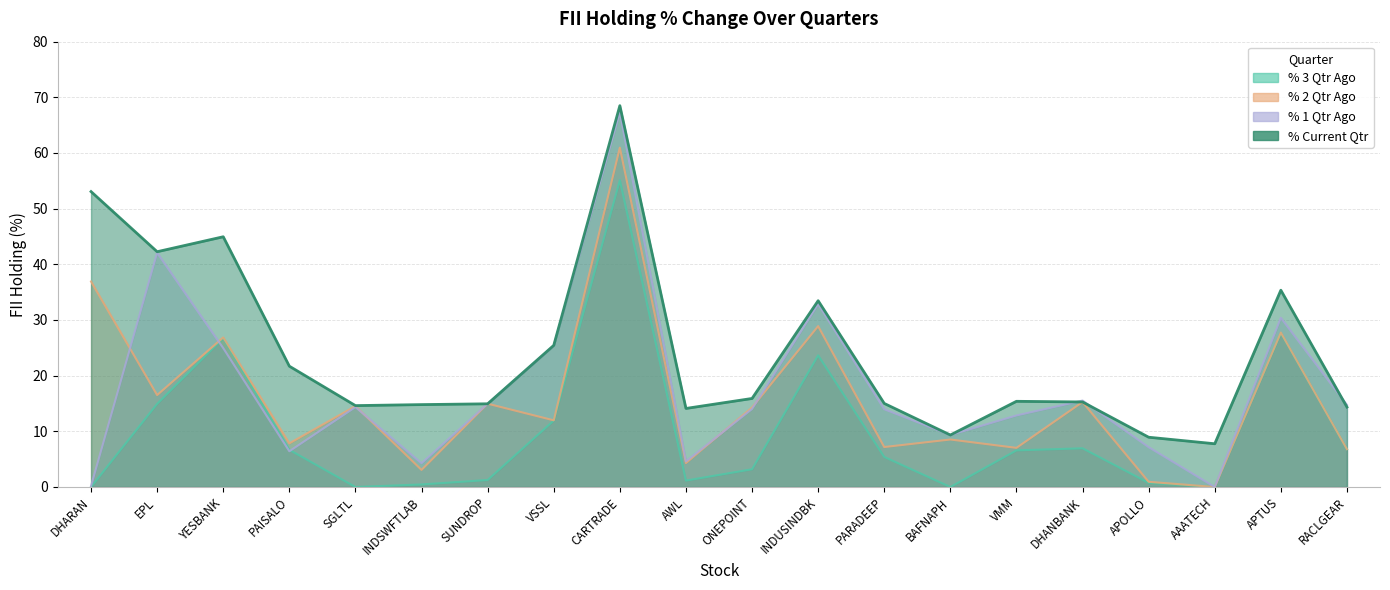

What is the value of the % Current Qtr point at the 20th from the left?

14.4